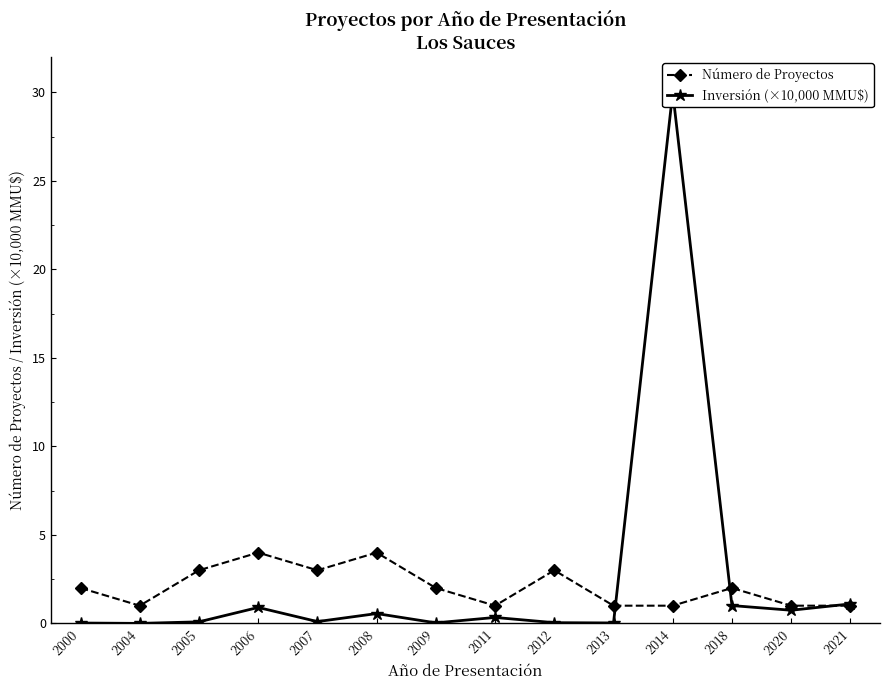

Is this an area chart (filled region under the line)?

No